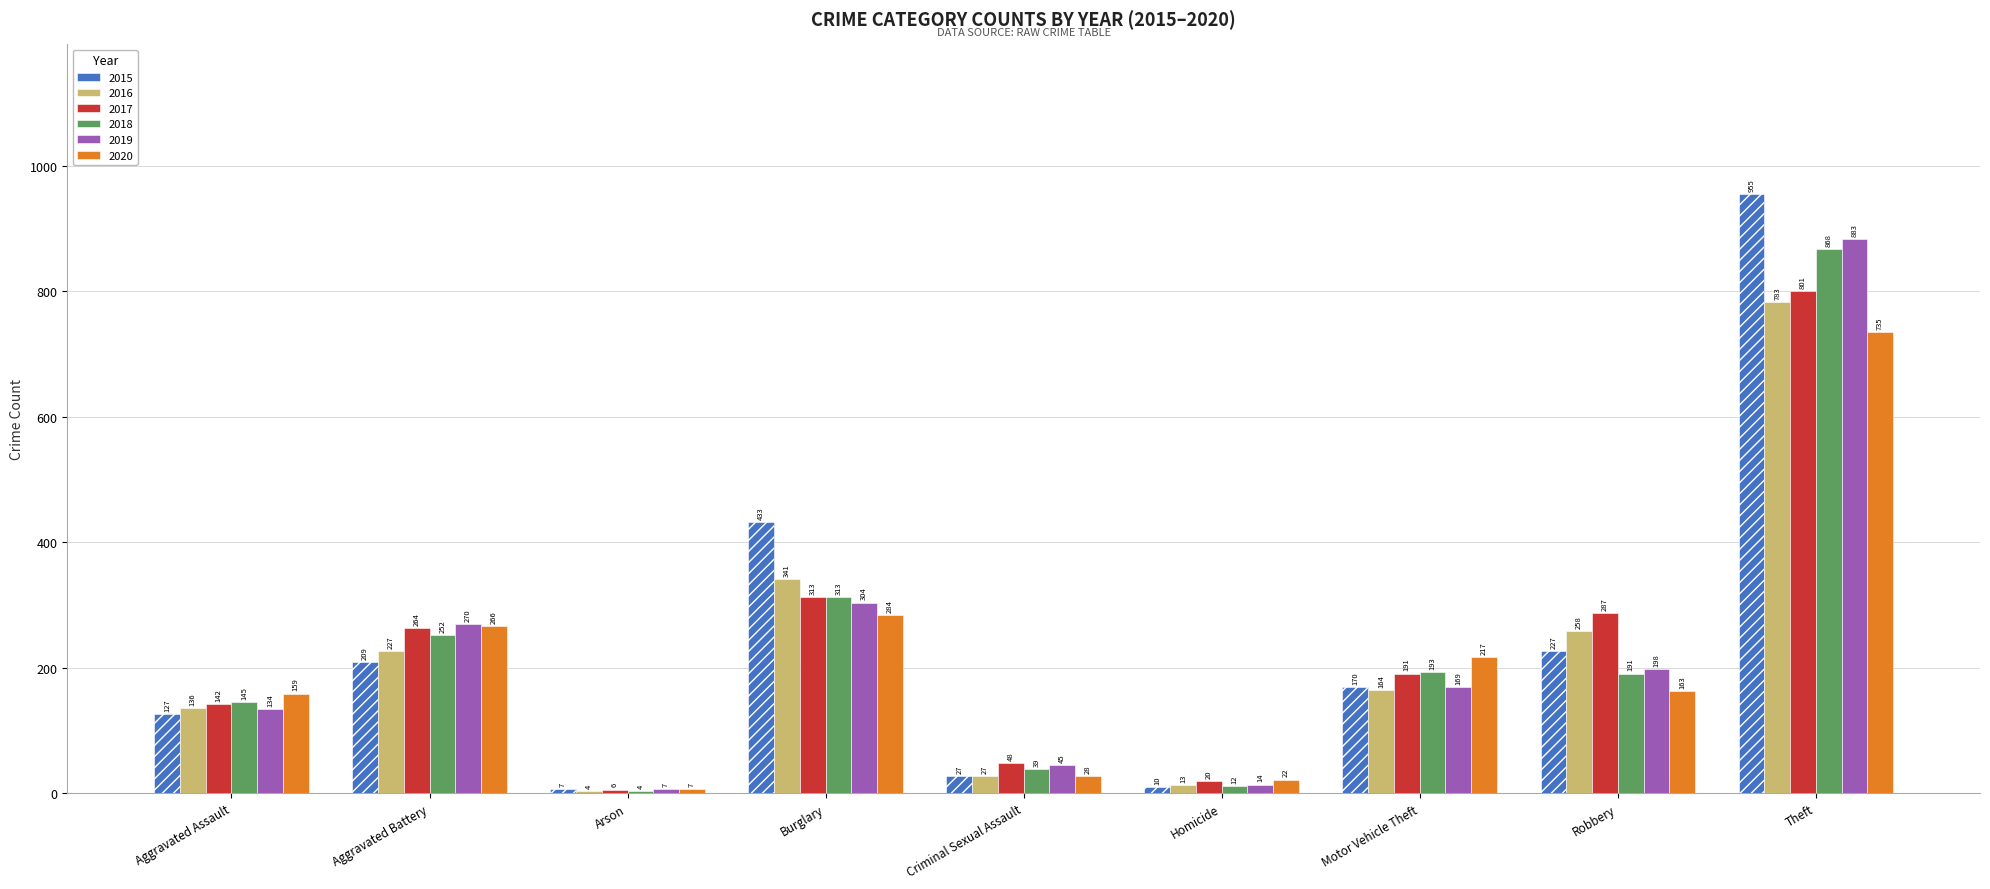

Reading left to right, transcribe all the data shown in this chart.

2015: Aggravated Assault=127	Aggravated Battery=209	Arson=7	Burglary=433	Criminal Sexual Assault=27	Homicide=10	Motor Vehicle Theft=170	Robbery=227	Theft=955
2016: Aggravated Assault=136	Aggravated Battery=227	Arson=4	Burglary=341	Criminal Sexual Assault=27	Homicide=13	Motor Vehicle Theft=164	Robbery=258	Theft=783
2017: Aggravated Assault=142	Aggravated Battery=264	Arson=6	Burglary=313	Criminal Sexual Assault=48	Homicide=20	Motor Vehicle Theft=191	Robbery=287	Theft=801
2018: Aggravated Assault=145	Aggravated Battery=252	Arson=4	Burglary=313	Criminal Sexual Assault=39	Homicide=12	Motor Vehicle Theft=193	Robbery=191	Theft=868
2019: Aggravated Assault=134	Aggravated Battery=270	Arson=7	Burglary=304	Criminal Sexual Assault=45	Homicide=14	Motor Vehicle Theft=169	Robbery=198	Theft=883
2020: Aggravated Assault=159	Aggravated Battery=266	Arson=7	Burglary=284	Criminal Sexual Assault=28	Homicide=22	Motor Vehicle Theft=217	Robbery=163	Theft=735